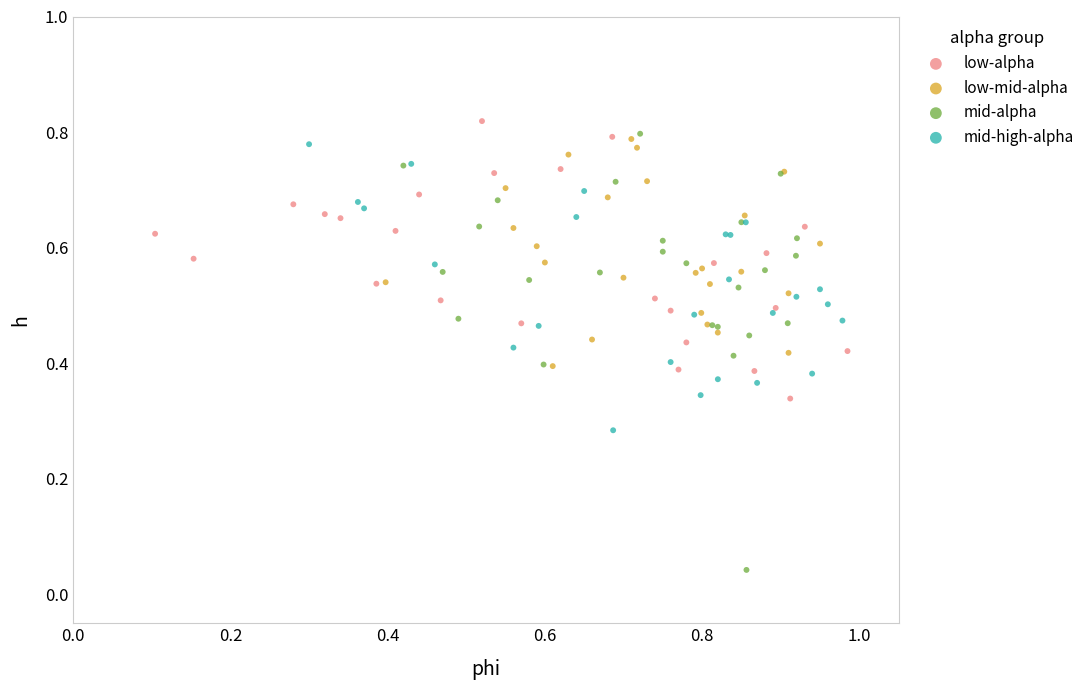

Which series has the widest spread of Y values?

mid-alpha